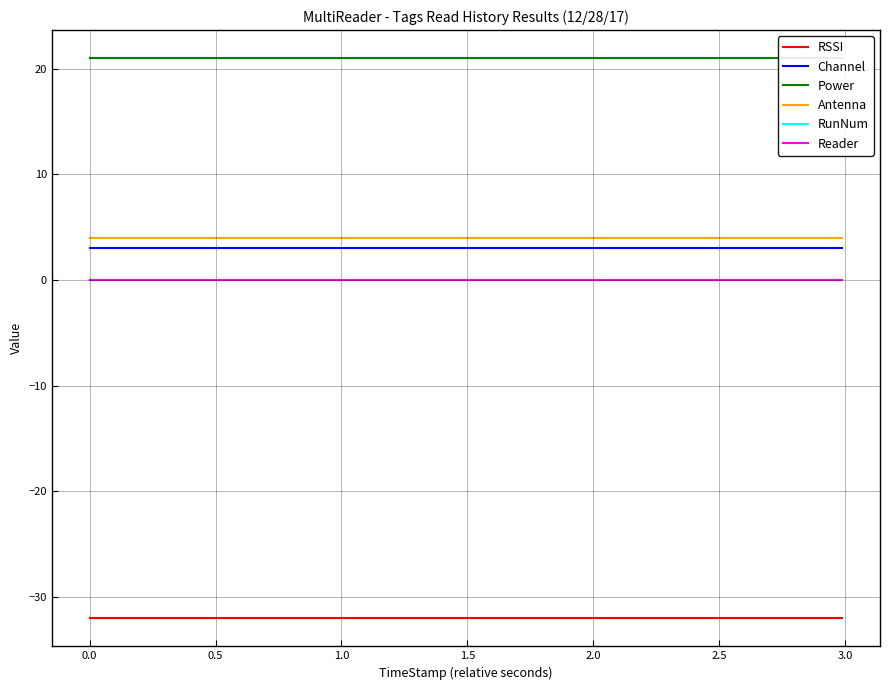

Which series has the largest range (max minus min)?

RSSI